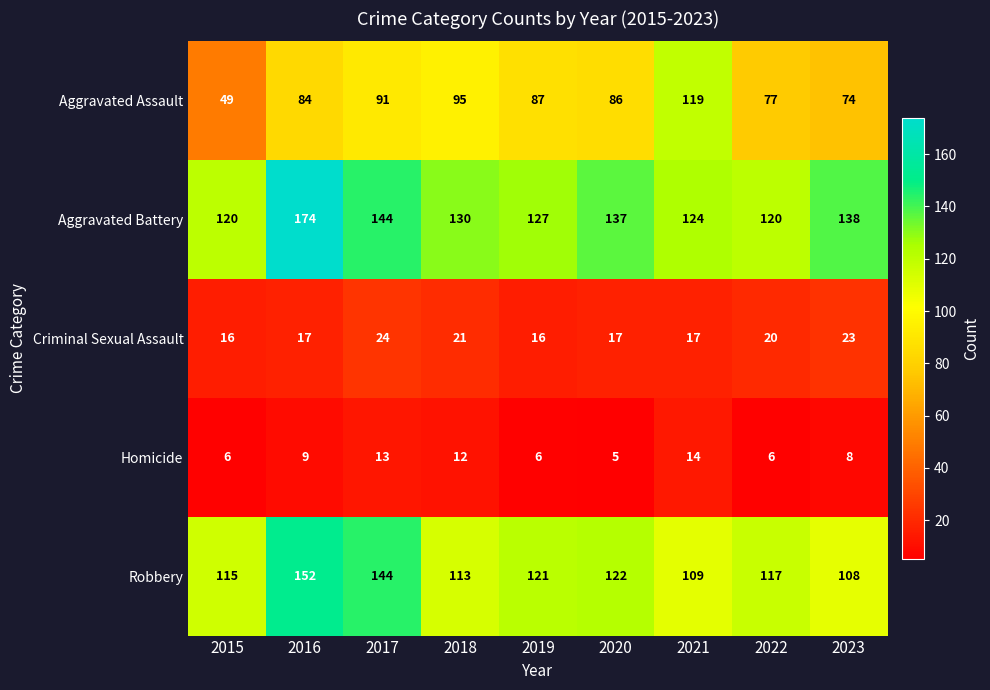

What is the sum of the Homicide values at 2016 and 2015?

15